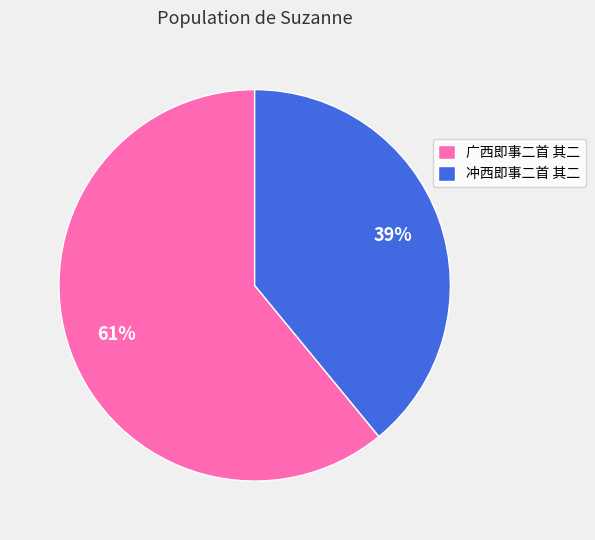

Does any single category account for the majority?

Yes